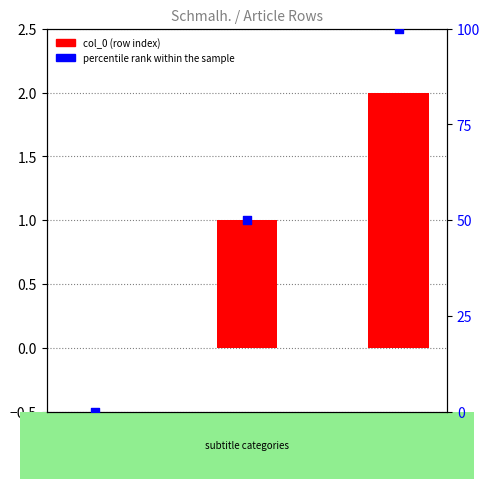

Which series reaches the maximum Y coordinate?

percentile rank within the sample